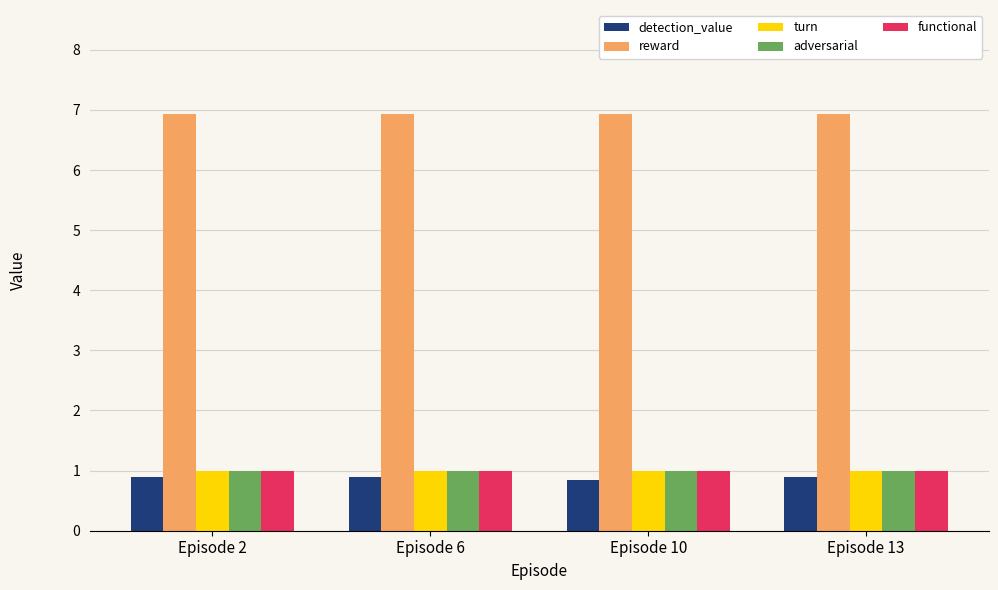

What is the difference between the highest and lowest values at Episode 10?

6.1